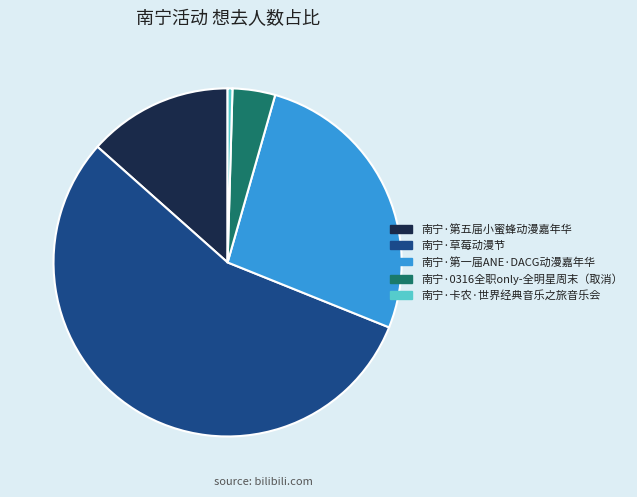

Which has a higher value, 南宁·草莓动漫节 or 南宁·卡农·世界经典音乐之旅音乐会?

南宁·草莓动漫节